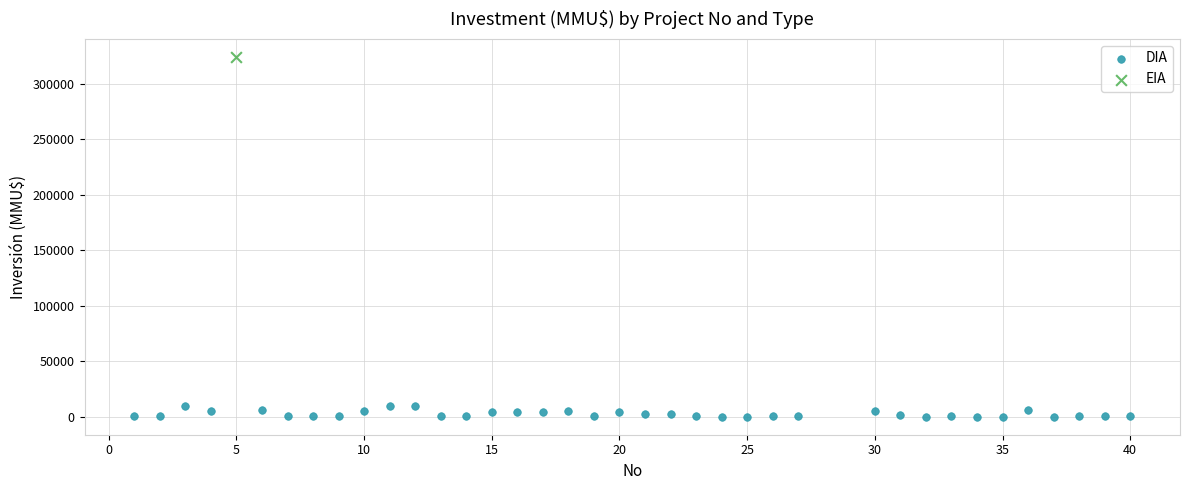

What are all the series names shown in the legend?

DIA, EIA